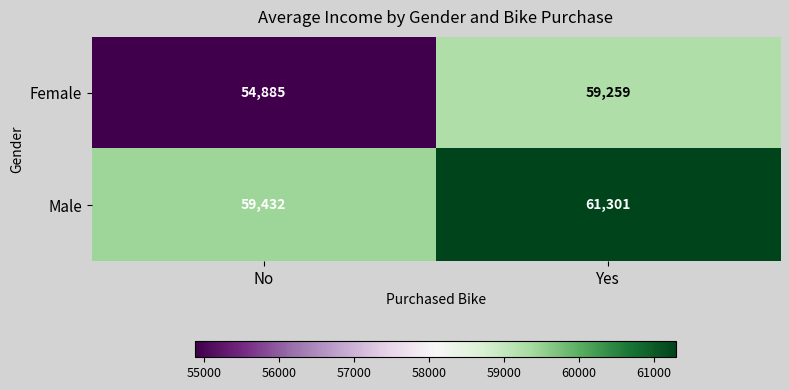

Is it true that Female equals 59259 at Yes?

True